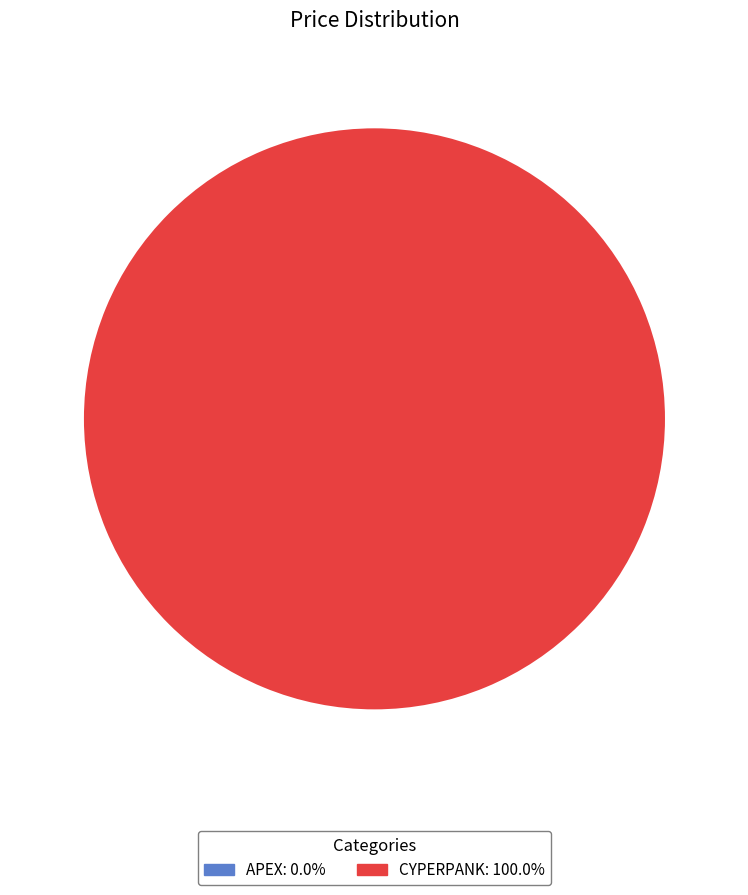

To the nearest percent, what is the combined percentage of Cyperpank and Apex?

100%